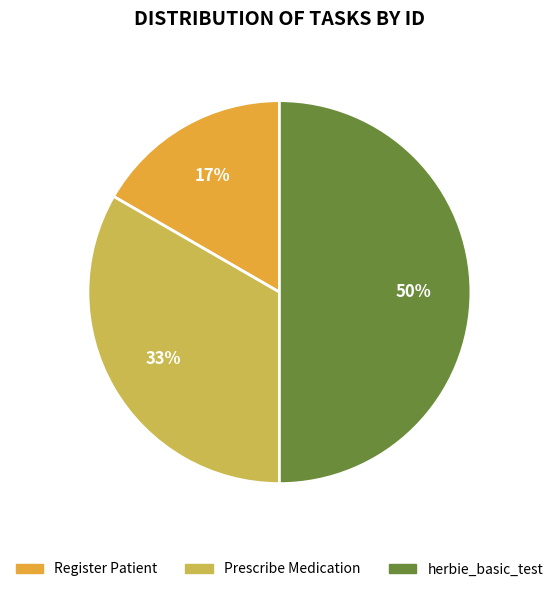

Do herbie_basic_test and Register Patient together represent more than half of the pie?

Yes